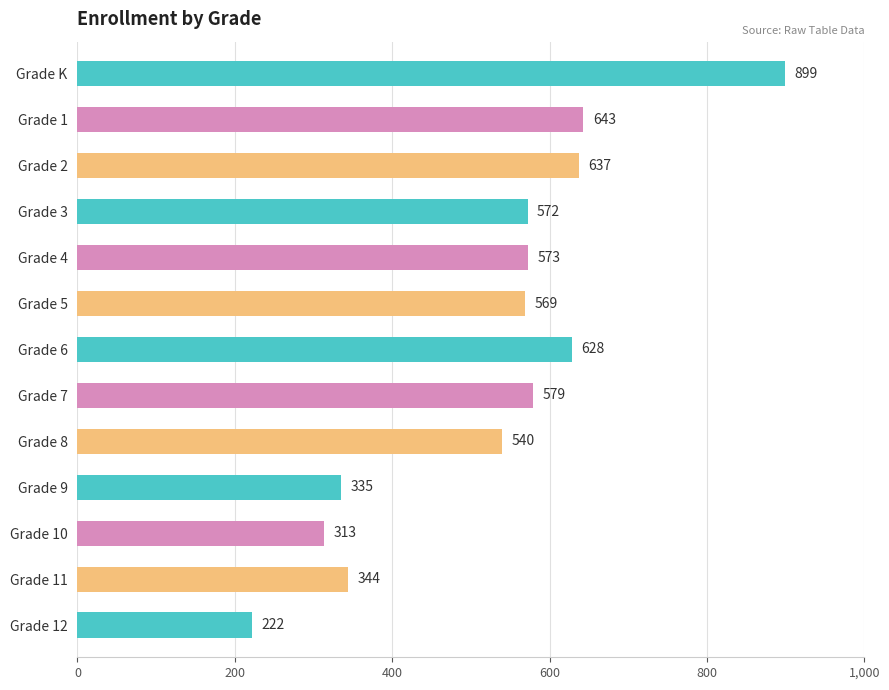

What is the change in value from Grade 4 to Grade 12?

-351